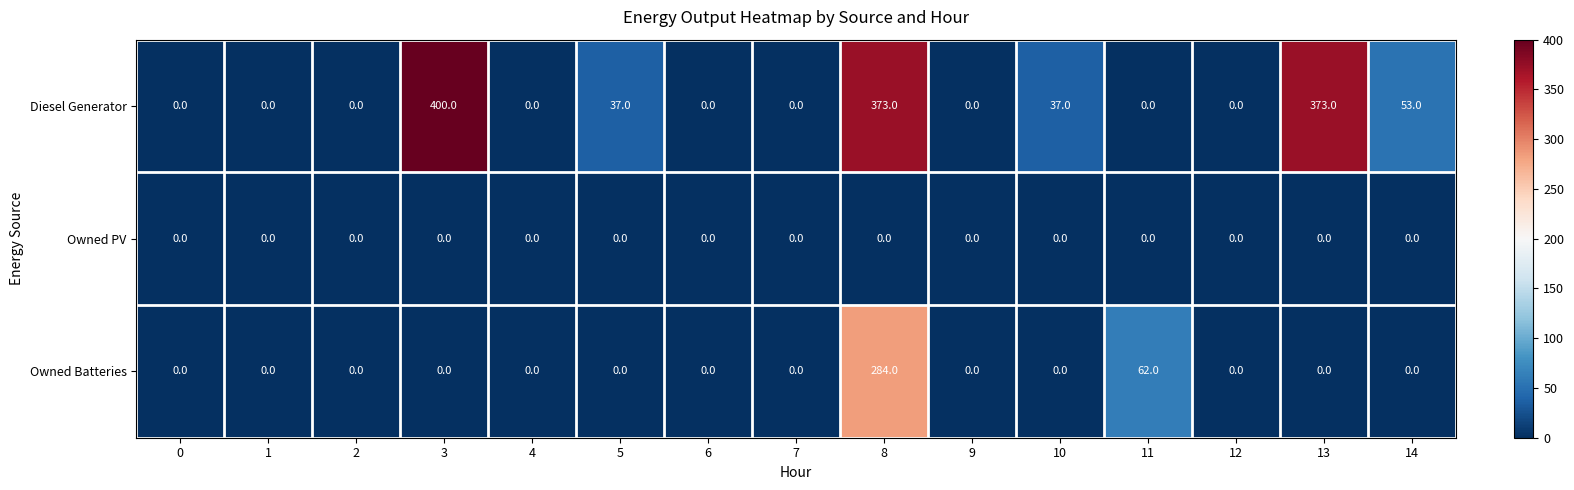

At which category is the sum across all series the highest?

8